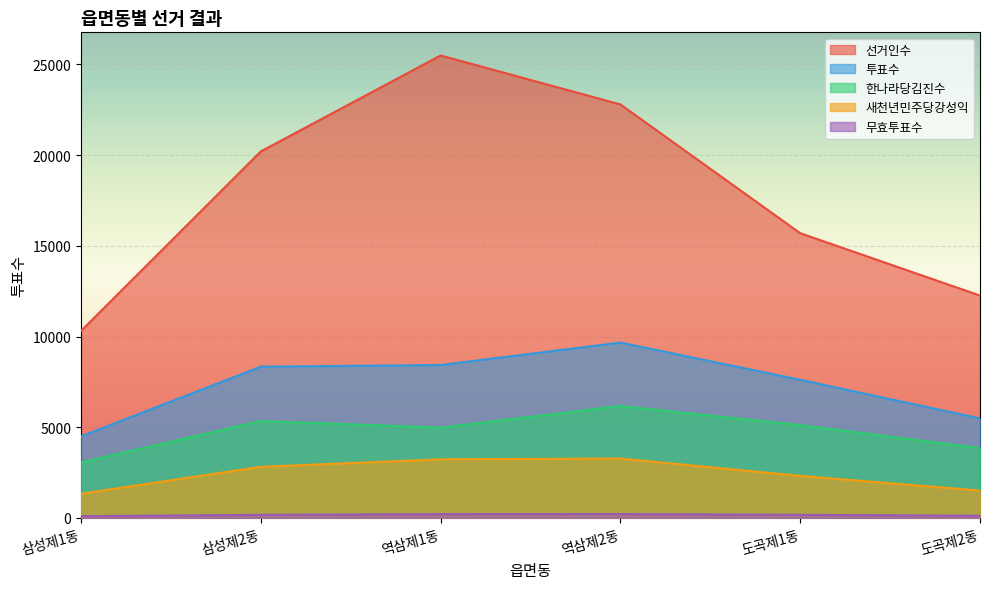

List the labels in order of 선거인수 value, smallest first.

삼성제1동, 도곡제2동, 도곡제1동, 삼성제2동, 역삼제2동, 역삼제1동